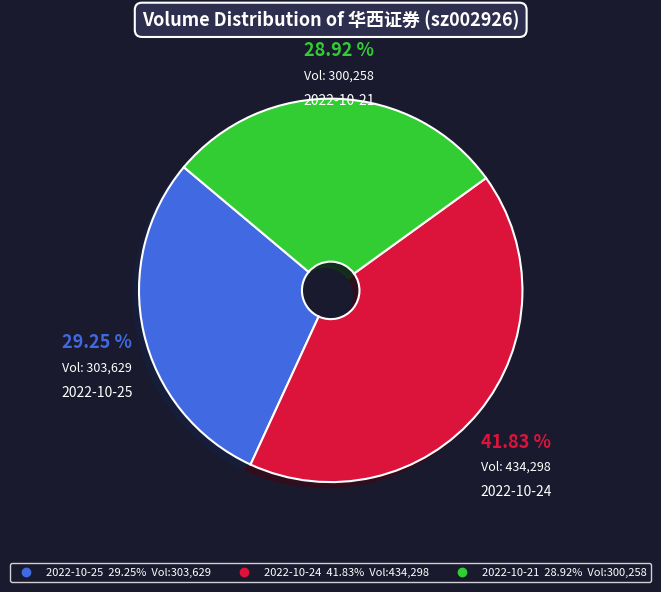

Is there a majority slice in this chart?

No